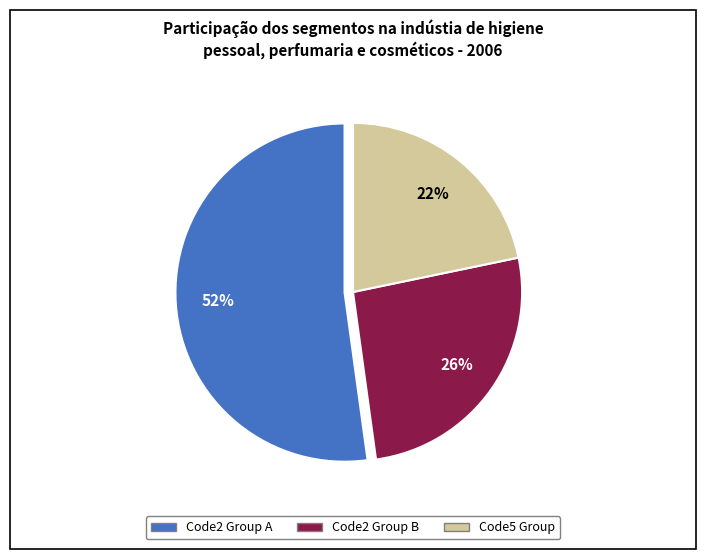

To the nearest percent, what is the average slice percentage?

33%